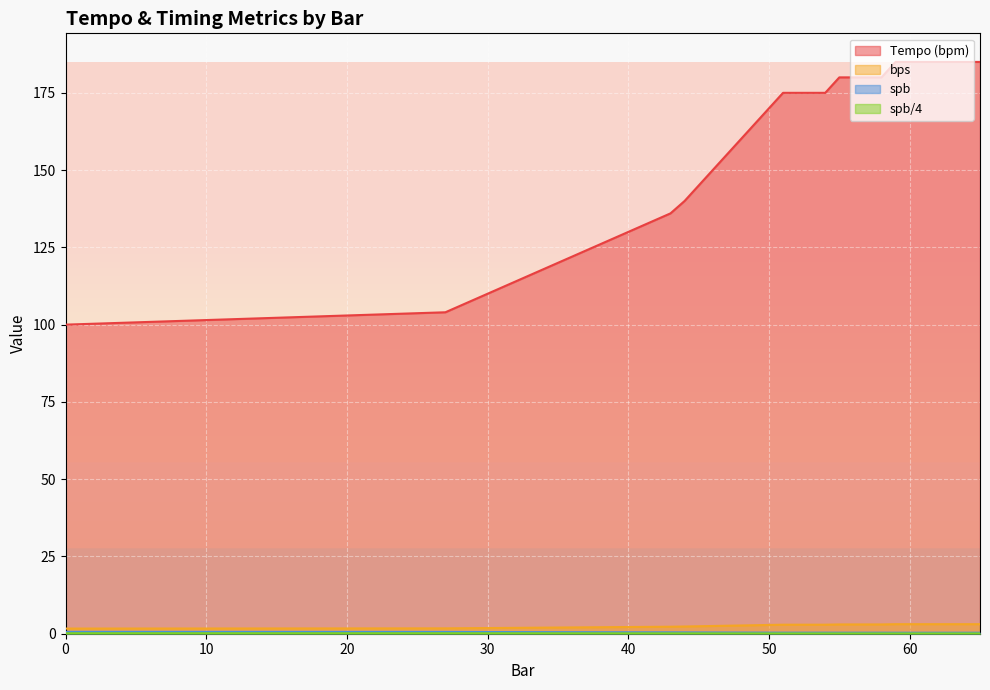

What is the total value across all series at 38?

128.7